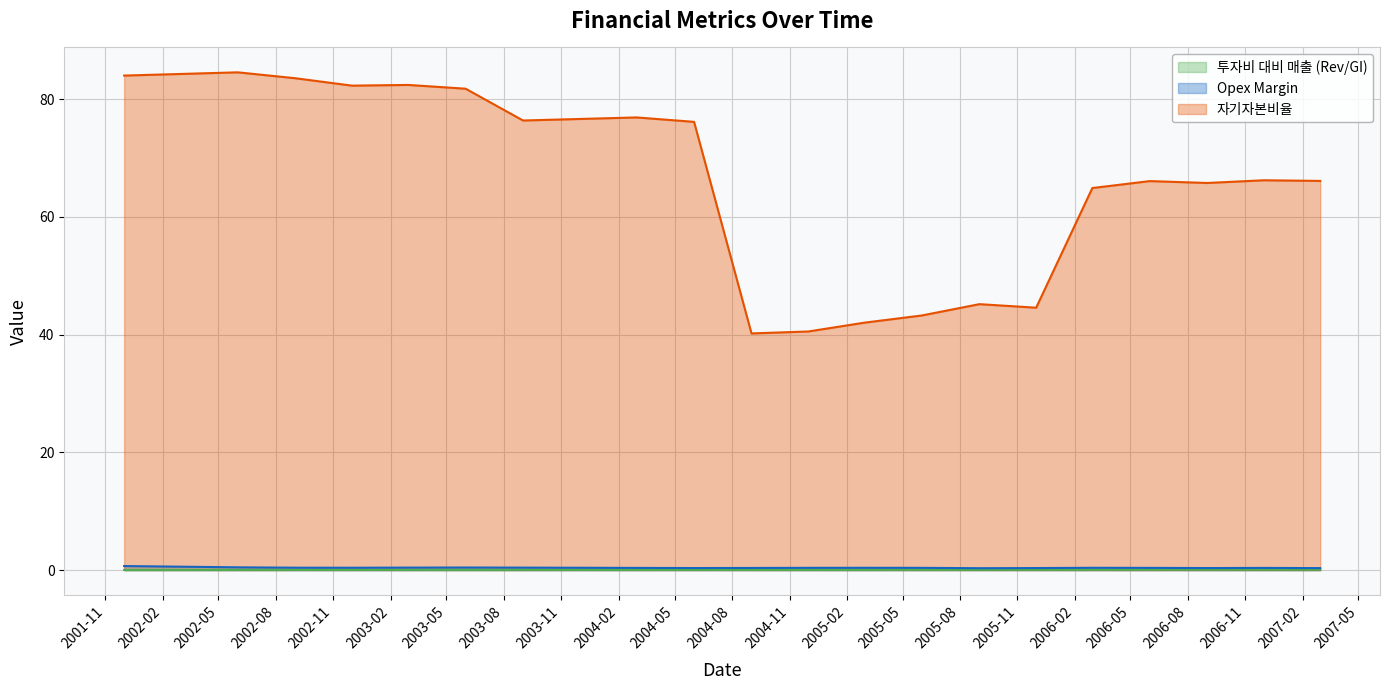

True or false: 투자비 대비 매출 (Rev/GI) and 자기자본비율 intersect in this chart.

False